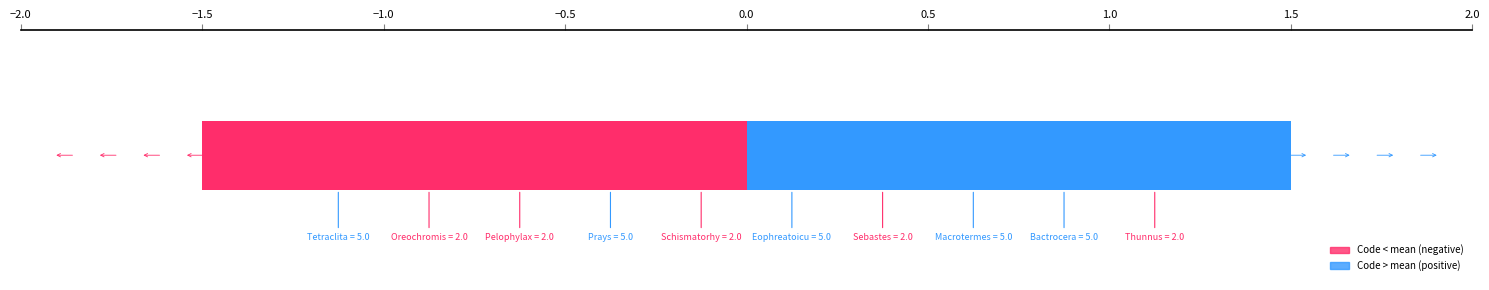

Reading left to right, extract all data points from this chart.

Code: 5	2	2	5	2	5	2	5	5	2
CDS: 0	0	0	0	0	0	0	0	0	0